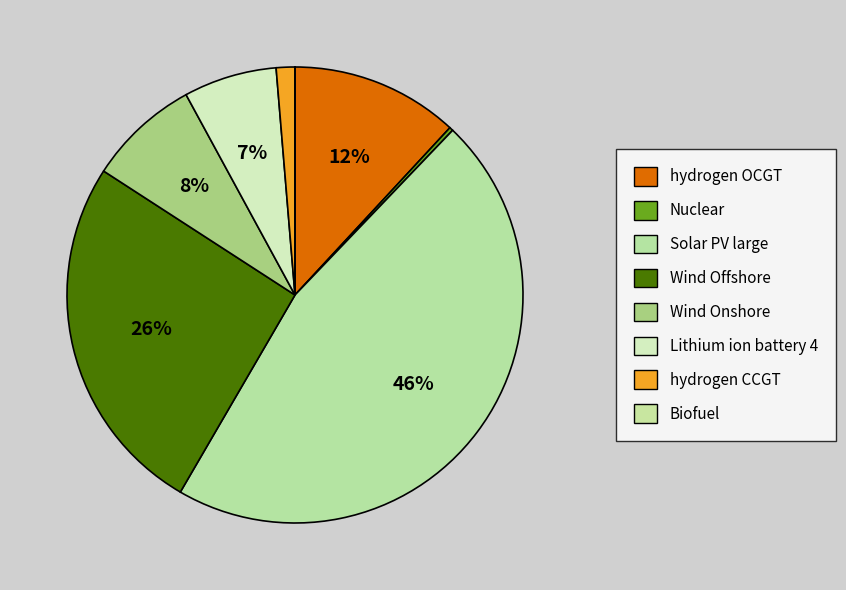

To the nearest percent, what portion does hydrogen OCGT represent?

12%